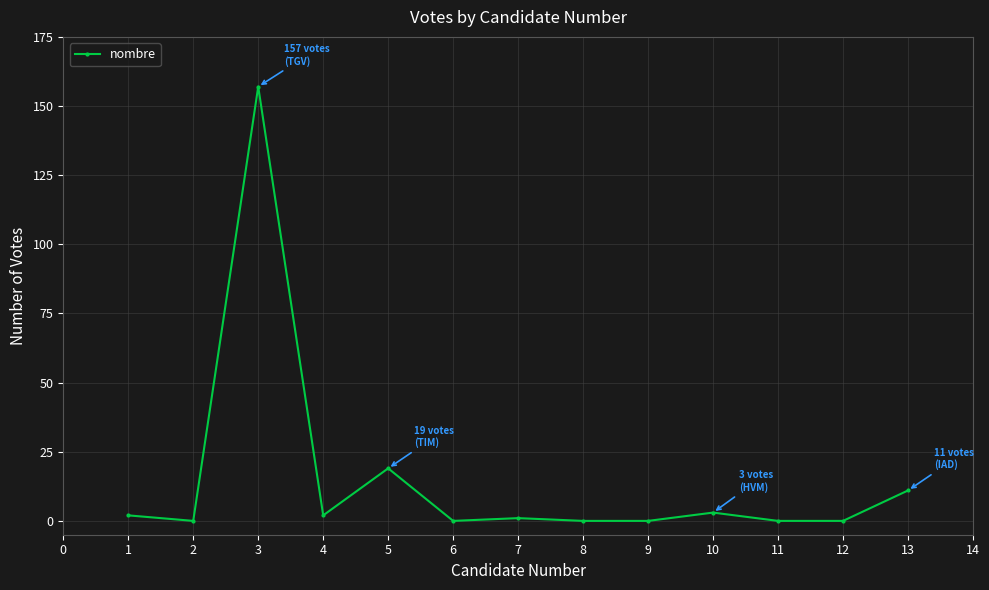

What is the average value?

15